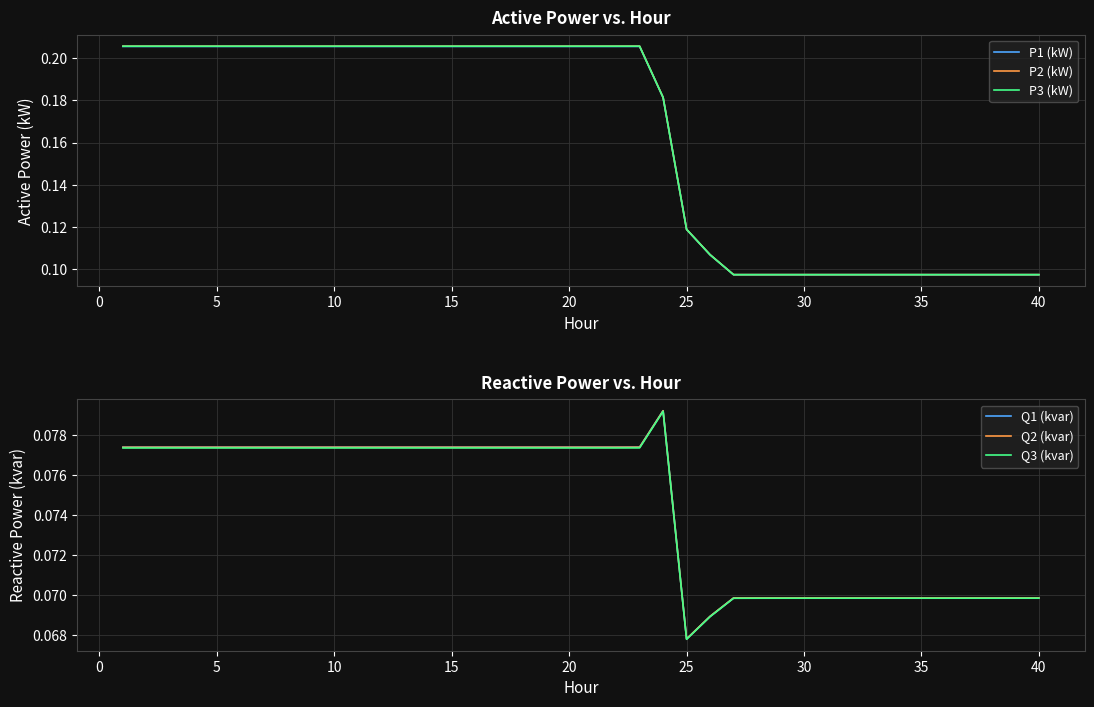

True or false: P3 (kW) has a value of 0.3 at 20.

False